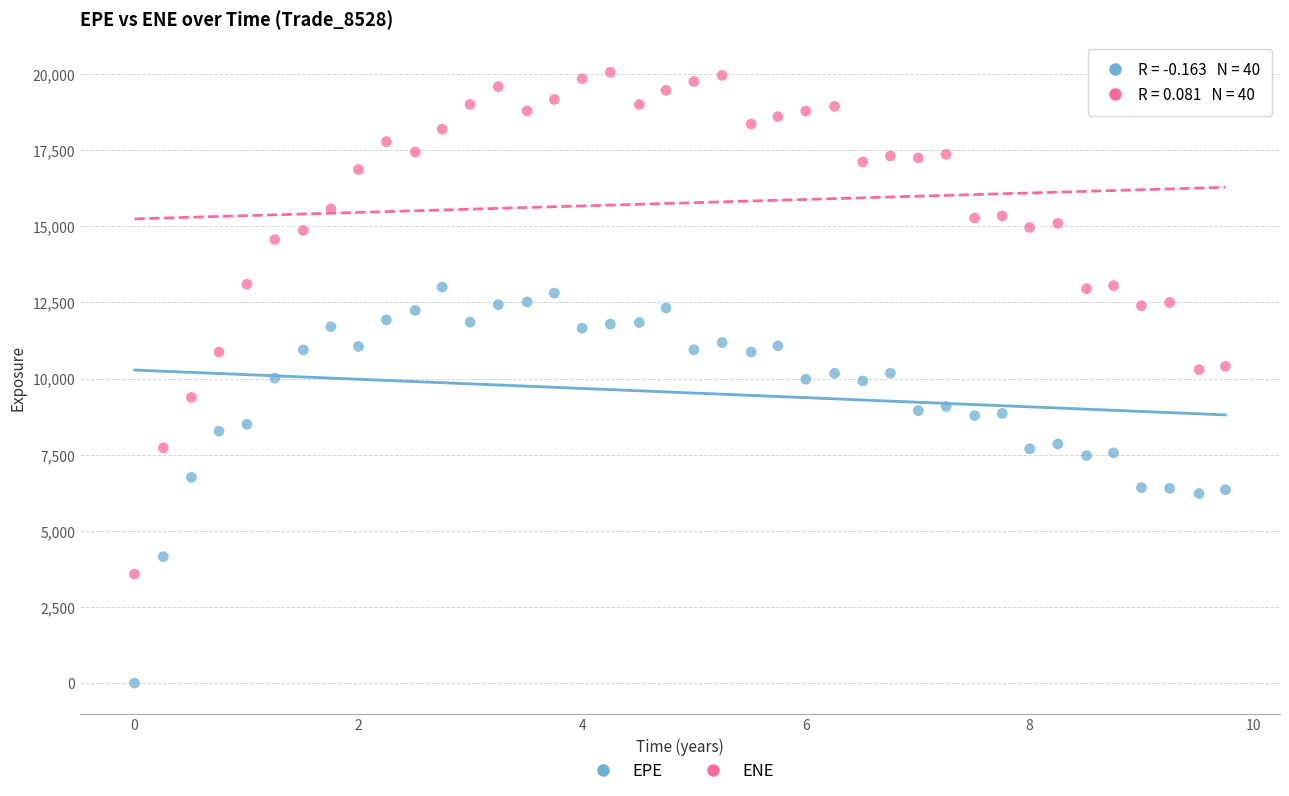

Which series has the widest spread of Y values?

ENE